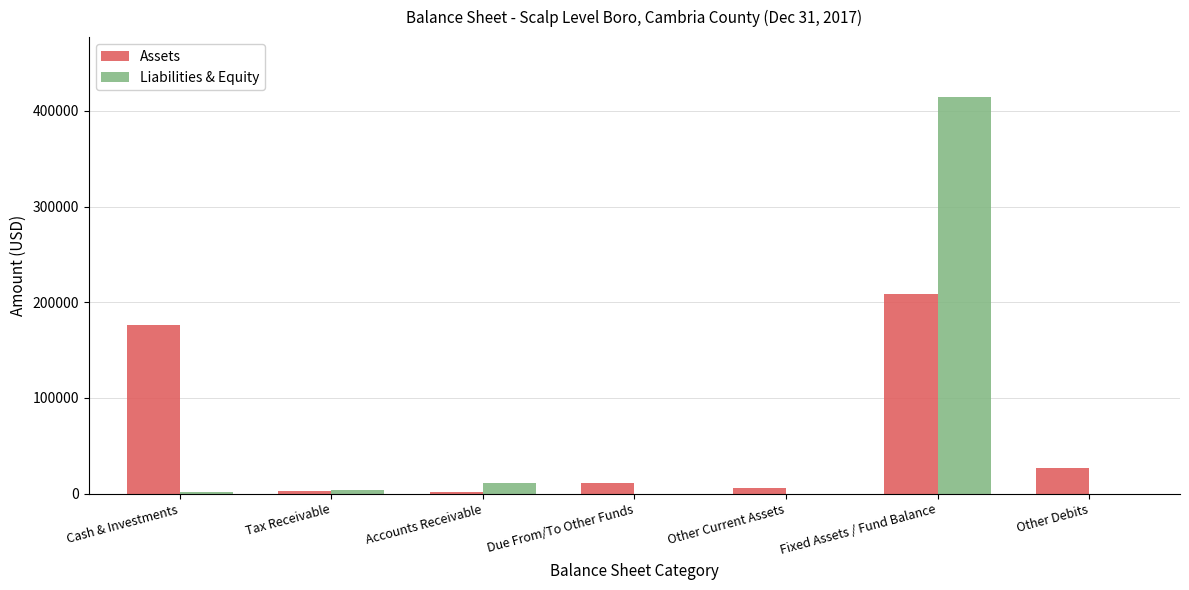

Which label corresponds to the largest value in the chart?

Fixed Assets / Fund Balance